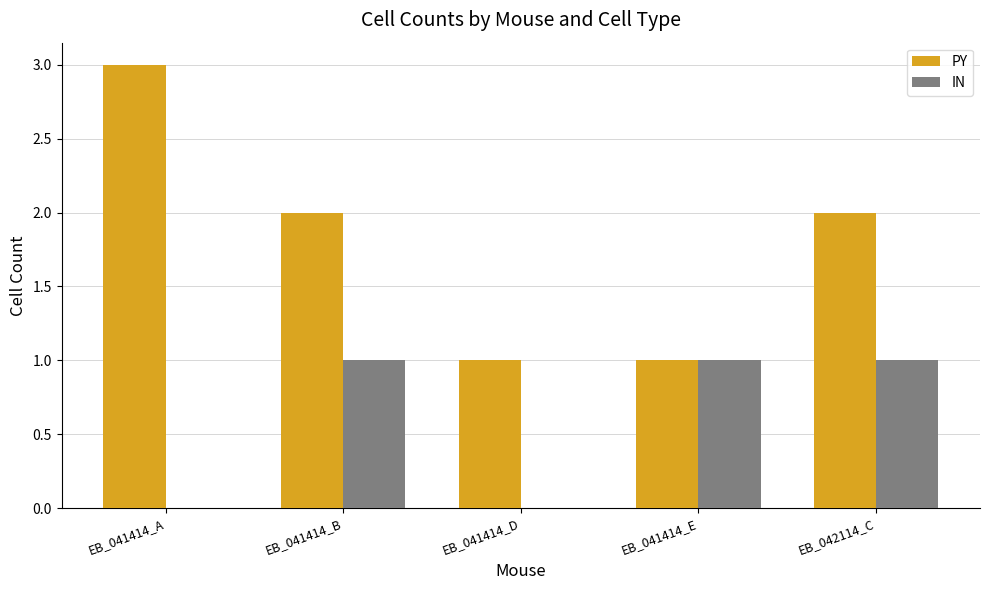

True or false: IN has a value of 1 at EB_041414_D.

False